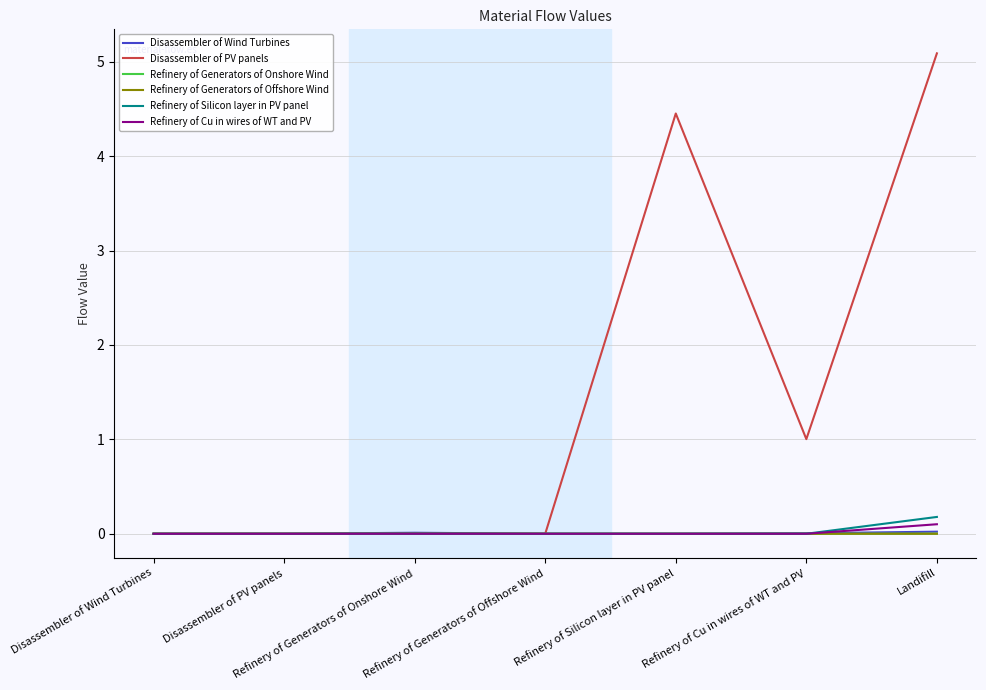

What is the difference between the highest and lowest values at Refinery of Cu in wires of WT and PV?

1.0